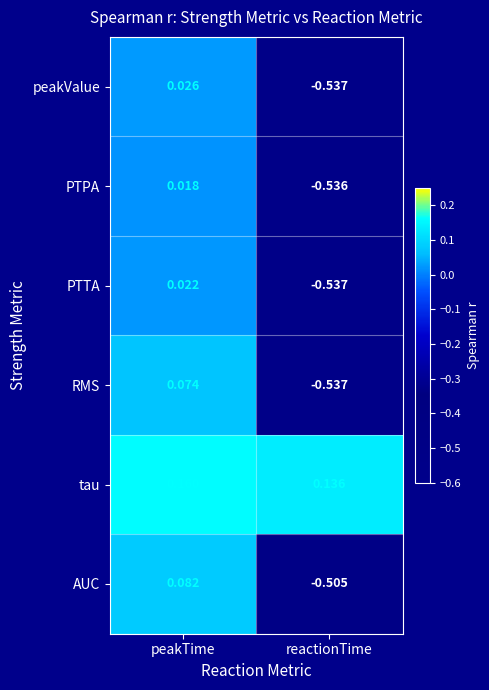

At which label does peakValue reach its peak?

peakTime